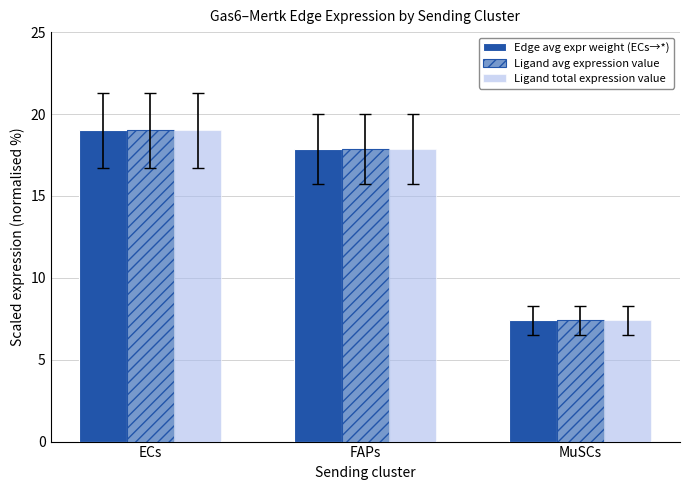

The Edge avg expr weight (ECs→*) series shows 33.2 at ECs. True or false?

False